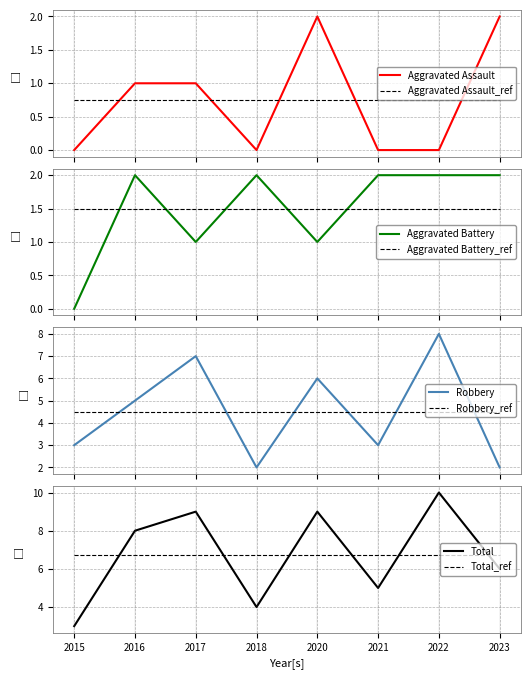

What are all the series names shown in the legend?

Aggravated Assault, Aggravated Battery, Robbery, Total